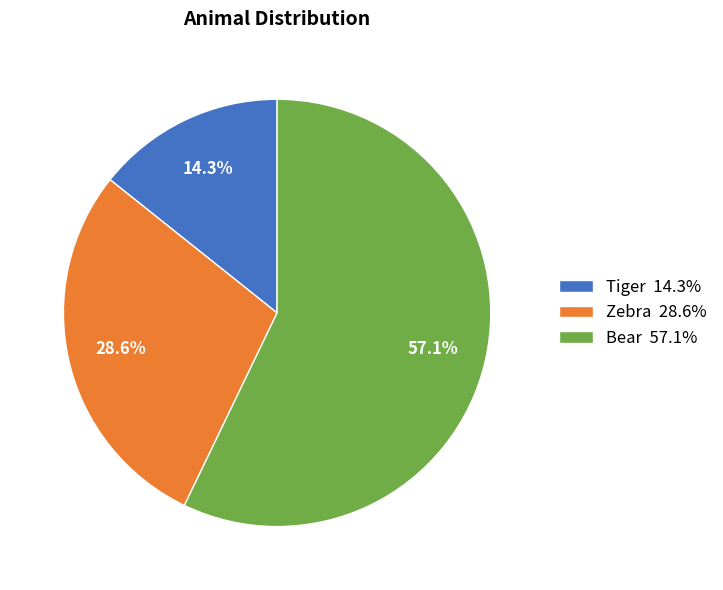

Count the number of slices in the pie.

3